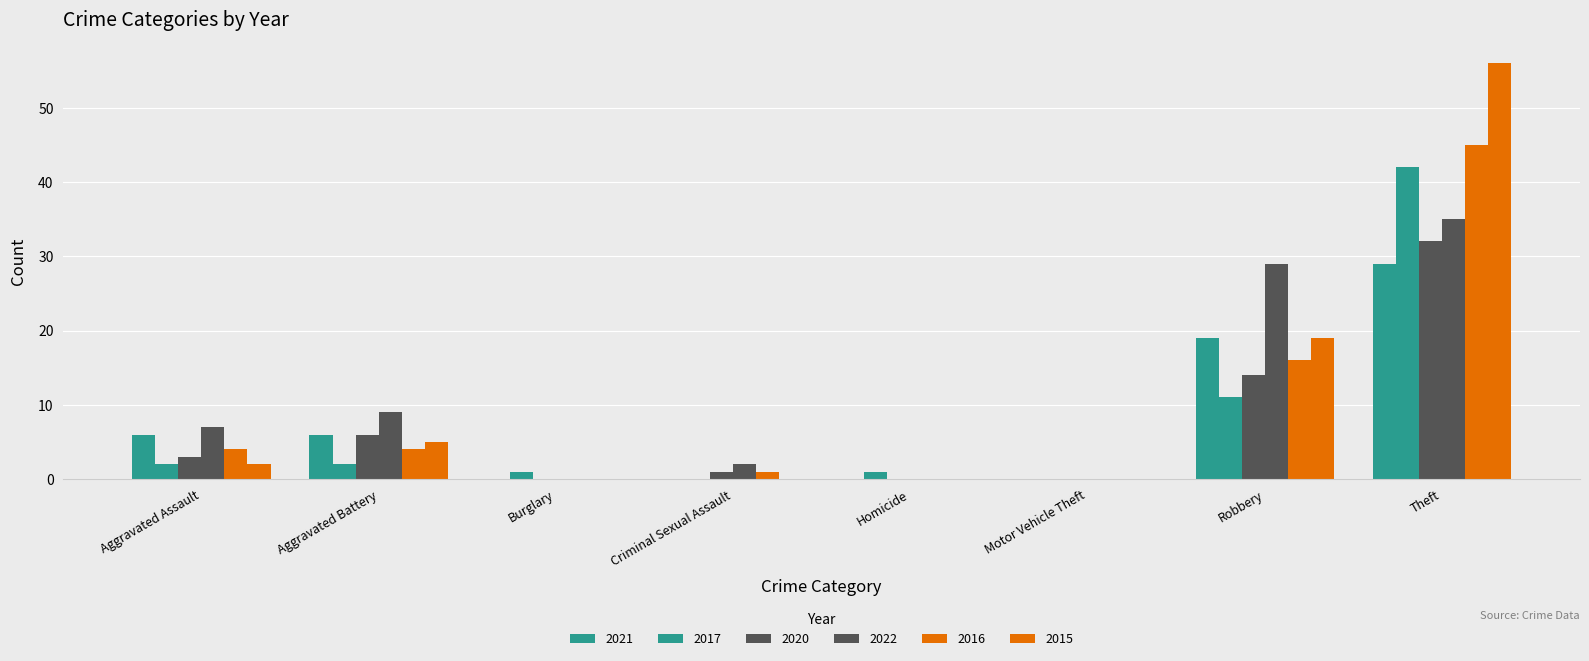

What is the difference between the highest and lowest values at Aggravated Battery?

7